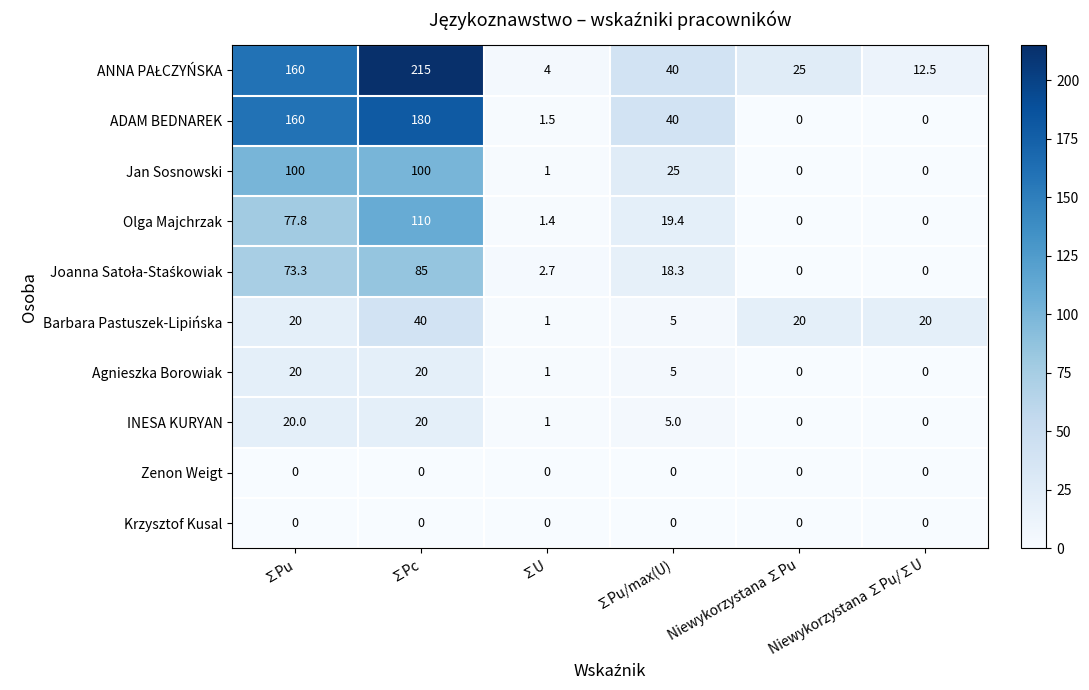

The ADAM BEDNAREK series shows 0.0 at Niewykorzystana ∑Pu. True or false?

True